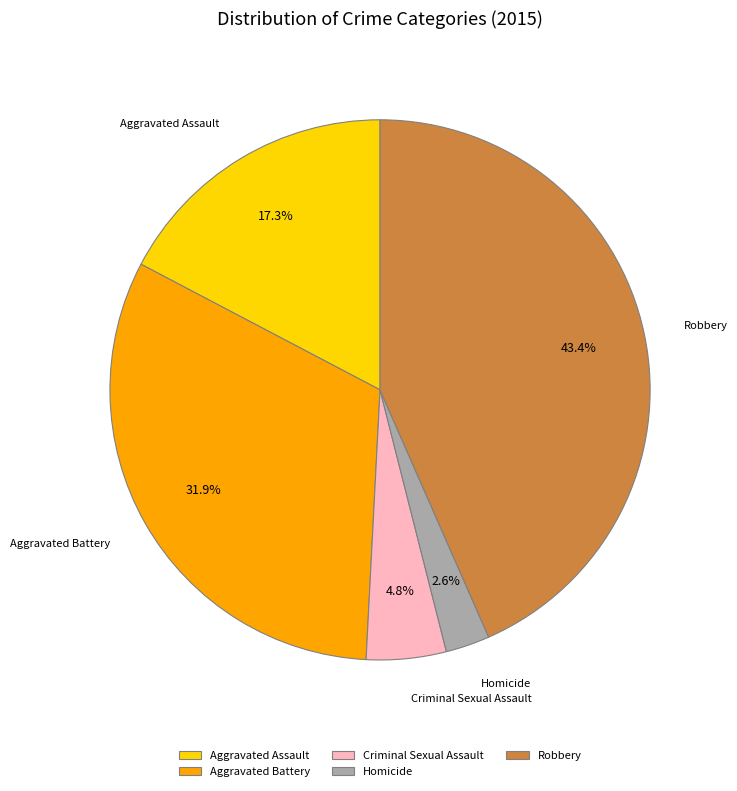

Approximately how many times larger is the value at Aggravated Assault compared to Robbery?

0.4